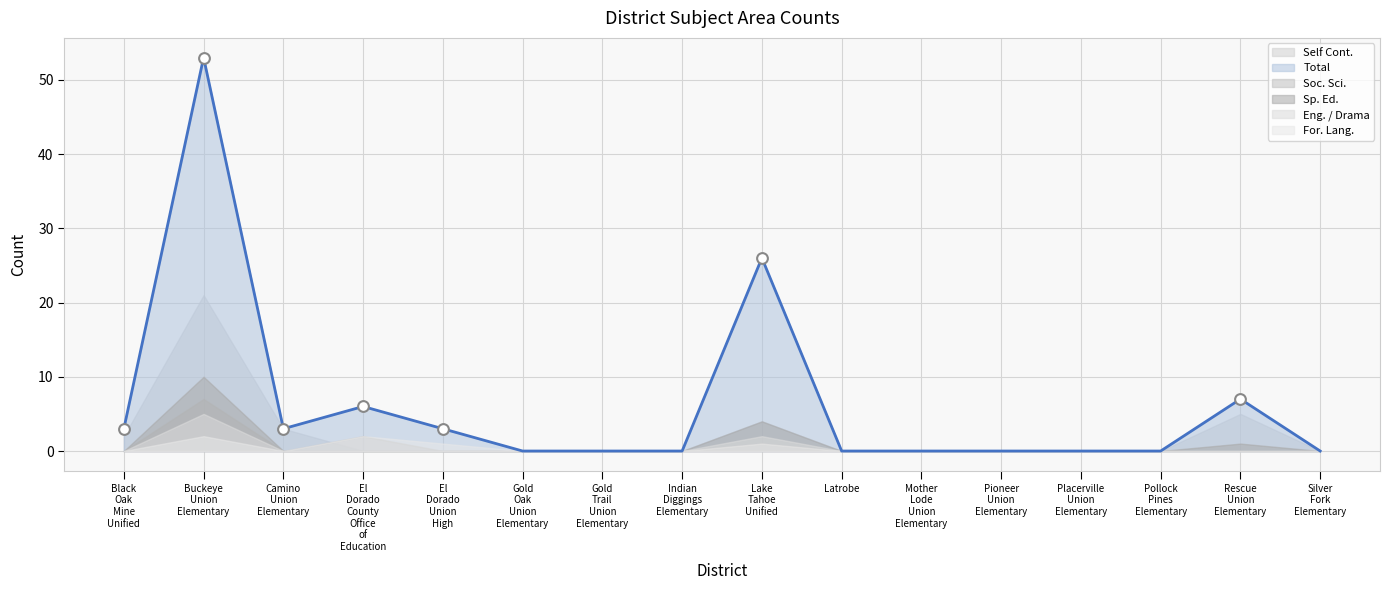

Is the value of For. Lang. at Lake Tahoe Unified greater than the value of Total at Camino Union Elementary?

No